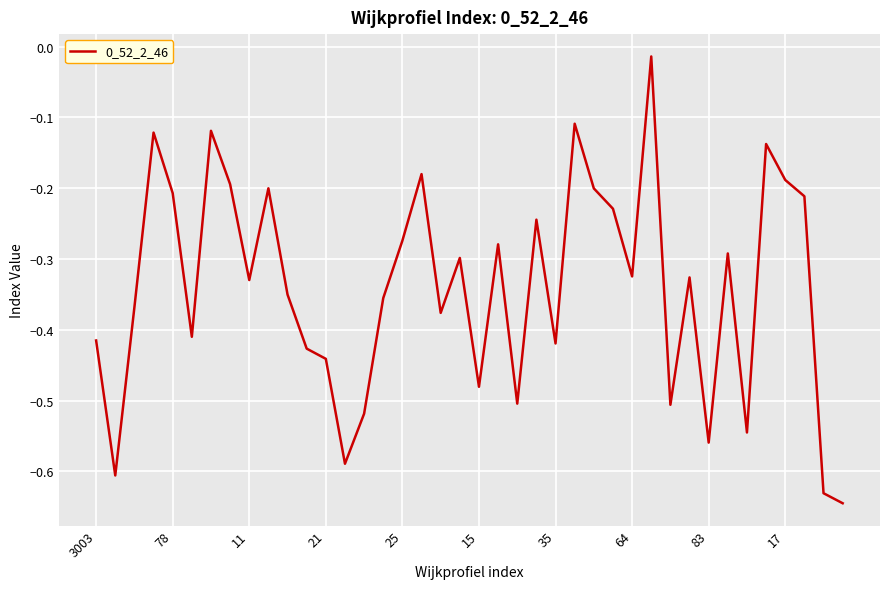

What is the difference between the maximum and minimum values?

0.6